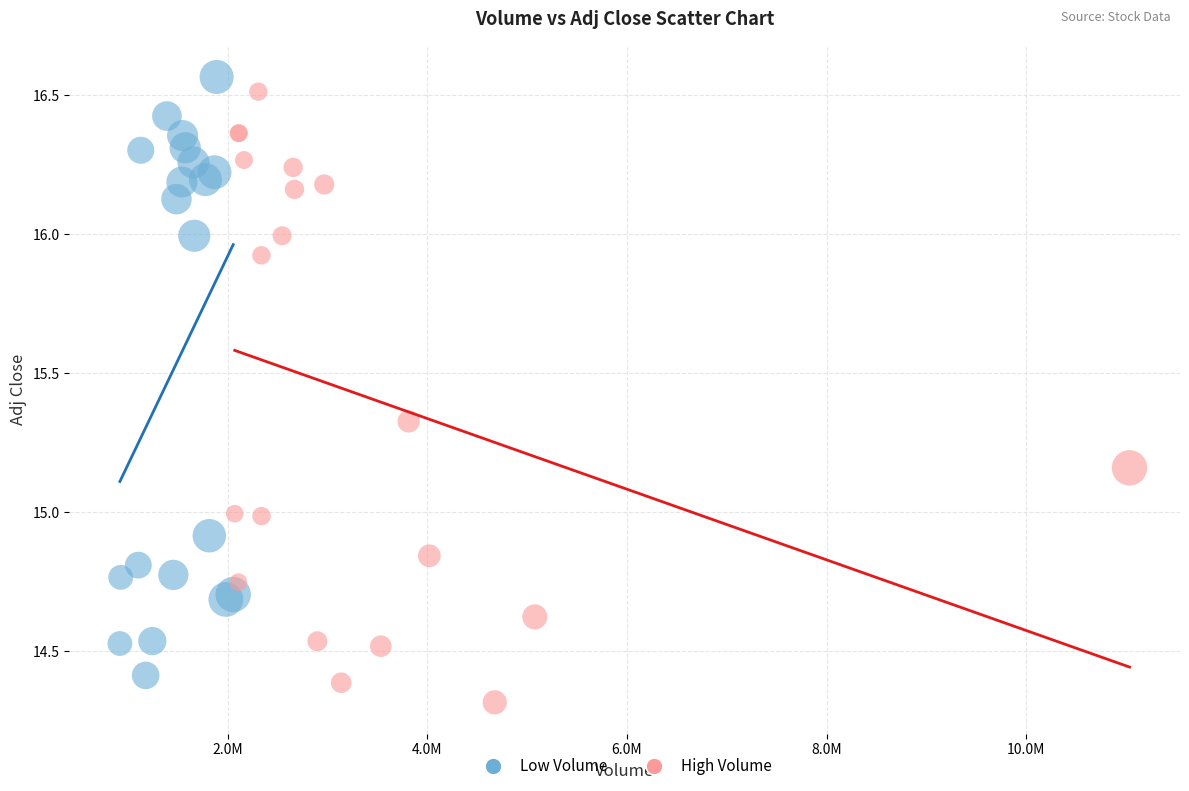

What are all the series names shown in the legend?

Low Volume, High Volume